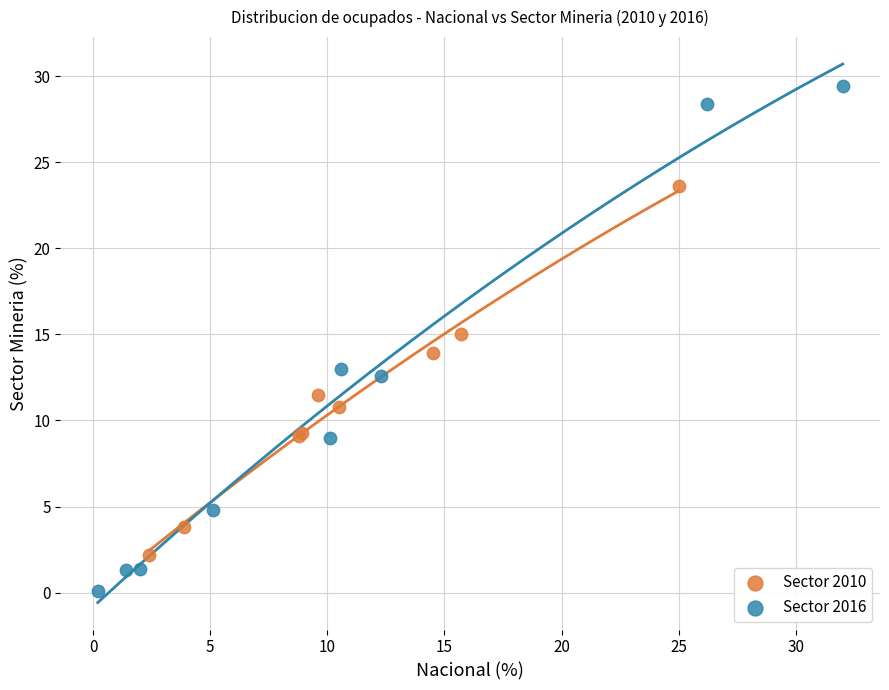

Which series has the largest Y range (max minus min)?

Sector 2016